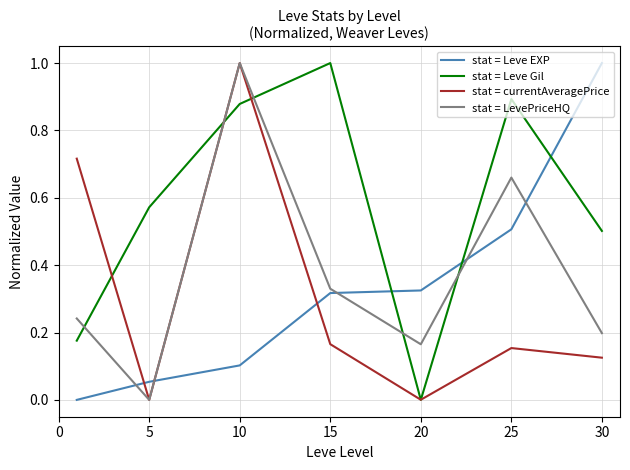

What are all the series names shown in the legend?

stat = Leve EXP, stat = Leve Gil, stat = currentAveragePrice, stat = LevePriceHQ